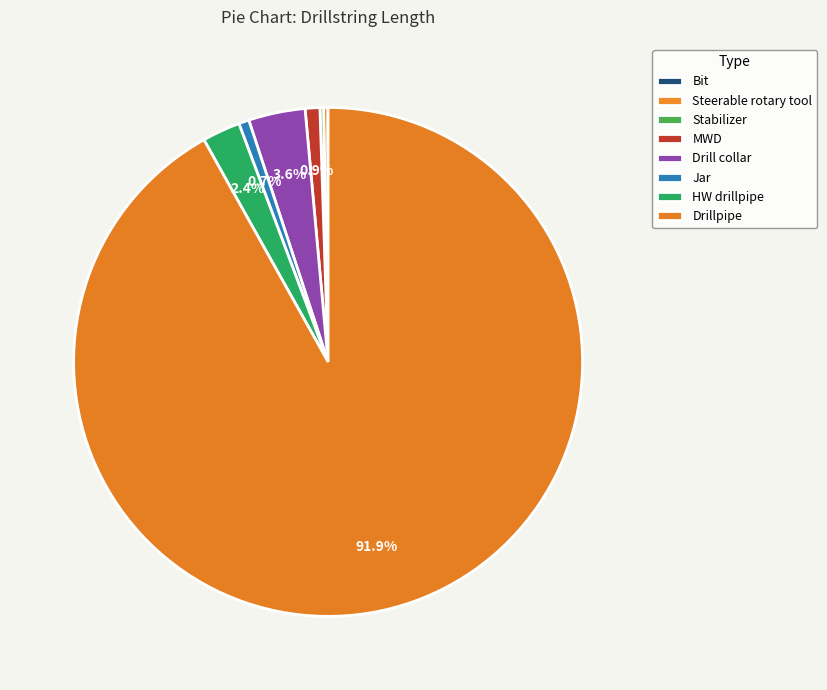

The Jar slice represents 1% of the pie. True or false?

False